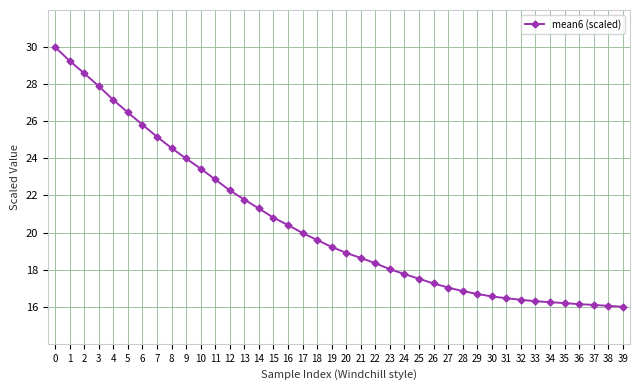

True or false: the data shows 17.5 at 25.

True